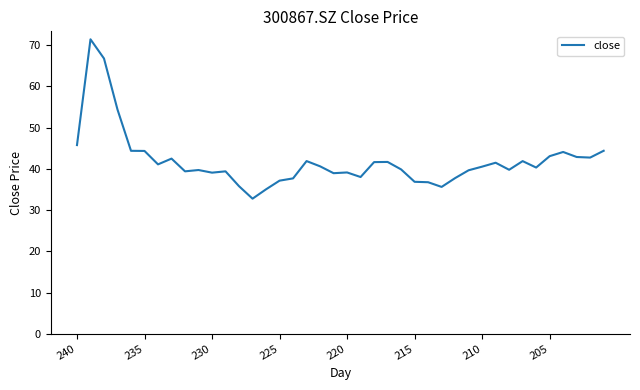

What is the minimum value shown in the chart?

32.8